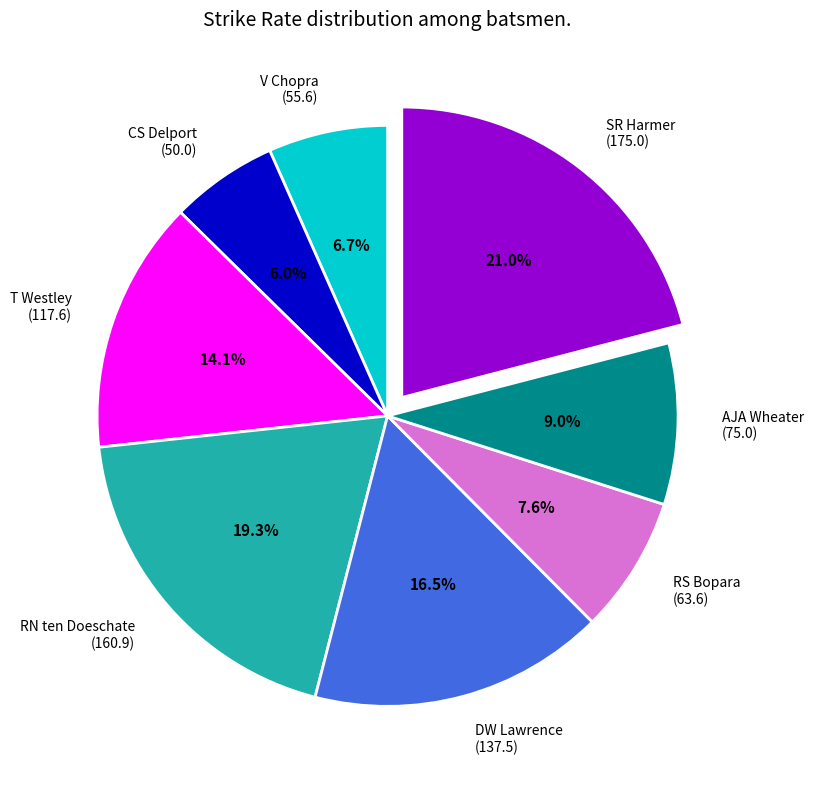

Between AJA Wheater (75.0) and DW Lawrence (137.5), which is larger?

DW Lawrence (137.5)